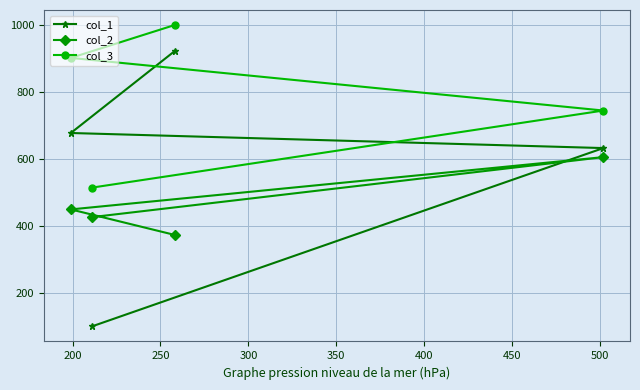

What is the difference between the maximum and second lowest values in the col_2 series?

179